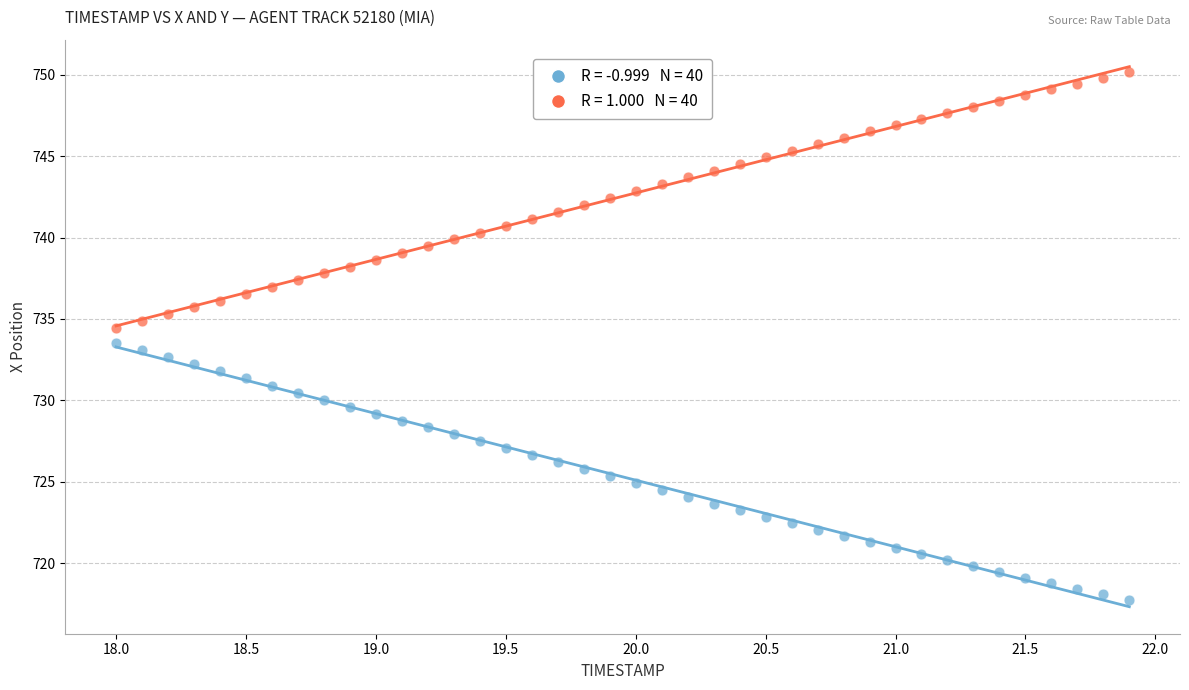

Across all data points, what is the range of X values (max minus min)?

3.9